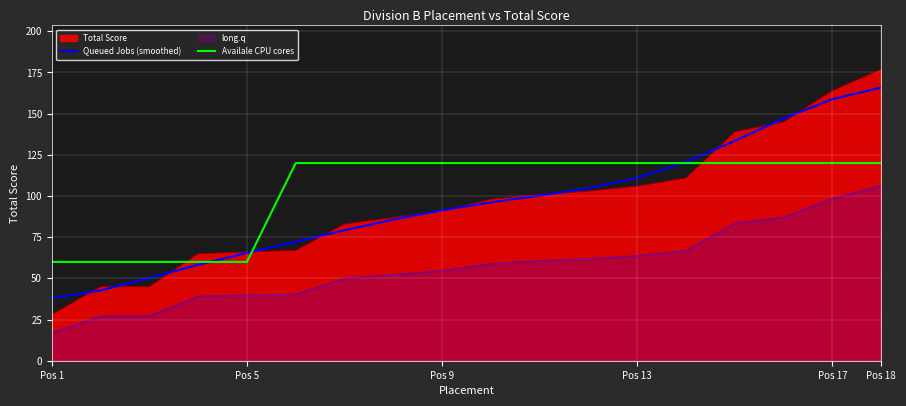

Which series has the widest spread of values?

Total Score